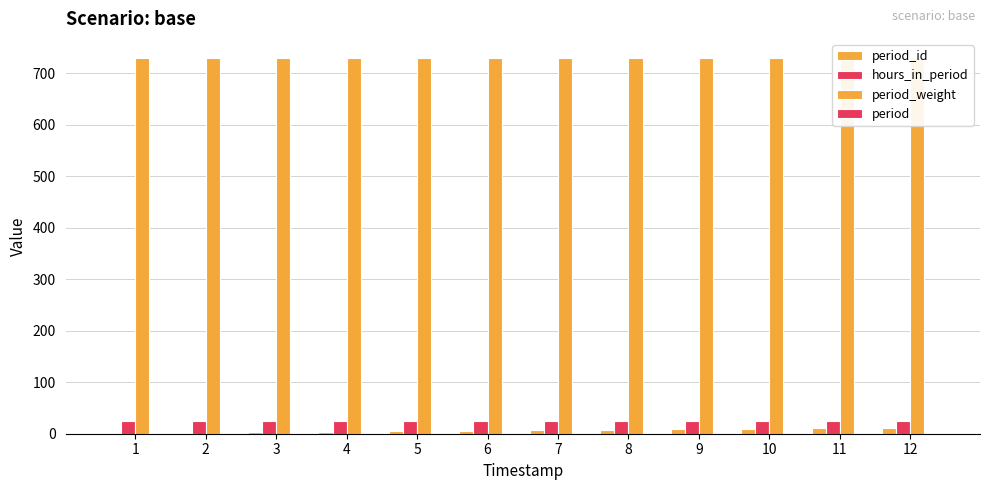

Which series changed the most between 4 and 11?

period_id